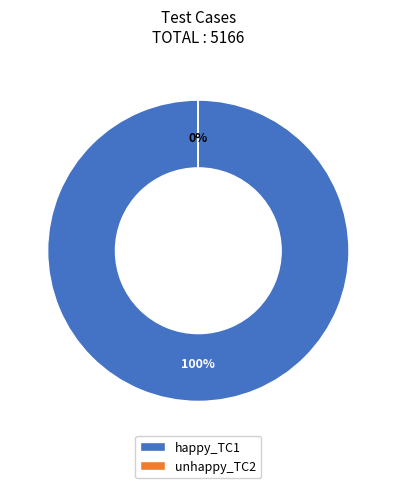

What percentage is the happy_TC1 slice, to the nearest percent?

100%